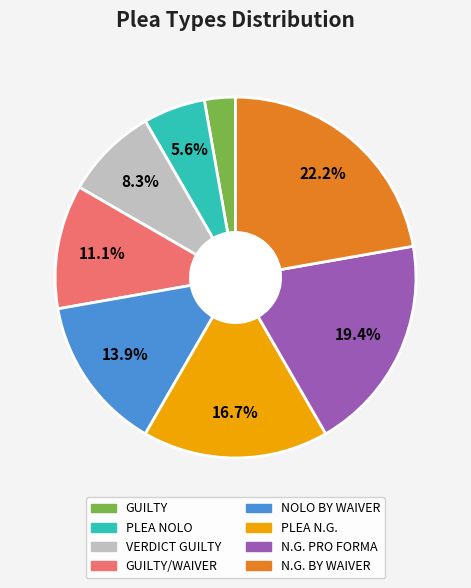

Is there any slice that represents more than half of the pie?

No